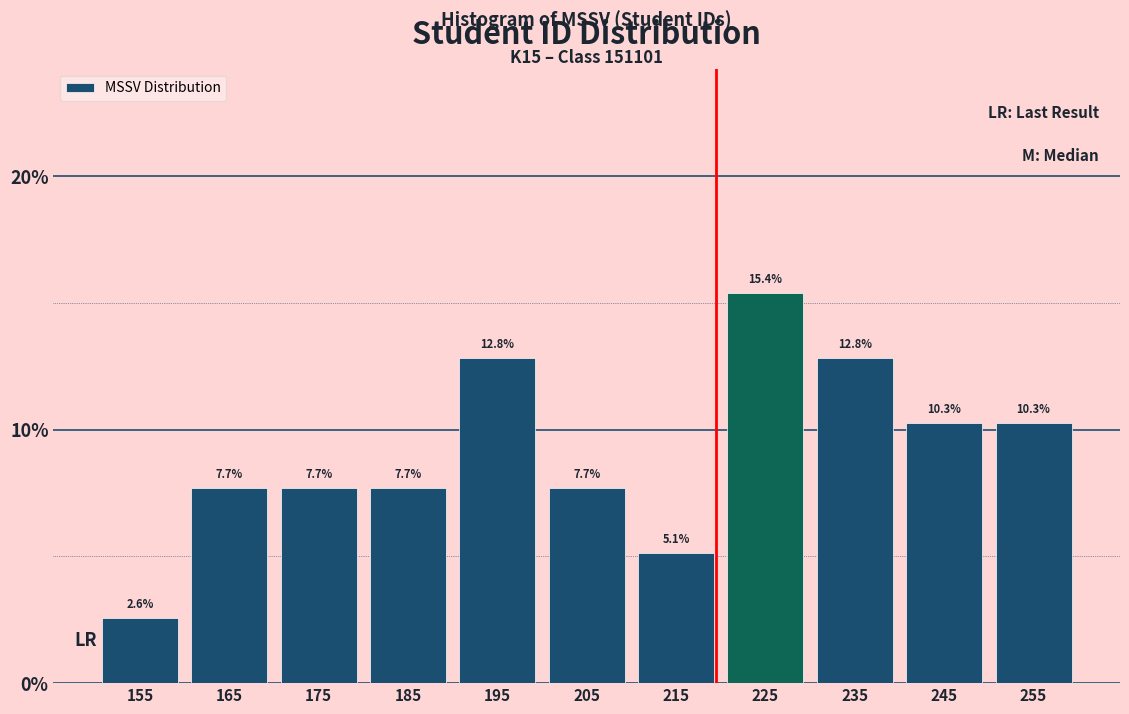

Reading left to right, transcribe this chart: for each bar, give the range it covers on the x-axis and its height.

150 to 160: 2.6
160 to 170: 7.7
170 to 180: 7.7
180 to 190: 7.7
190 to 200: 12.8
200 to 210: 7.7
210 to 220: 5.1
220 to 230: 15.4
230 to 240: 12.8
240 to 250: 10.3
250 to 260: 10.3